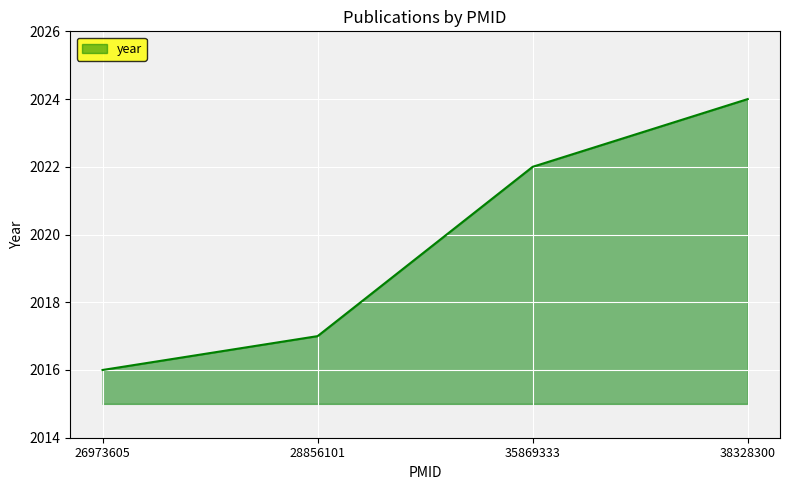

Is it true that the value at 35869333 is 2848?

False